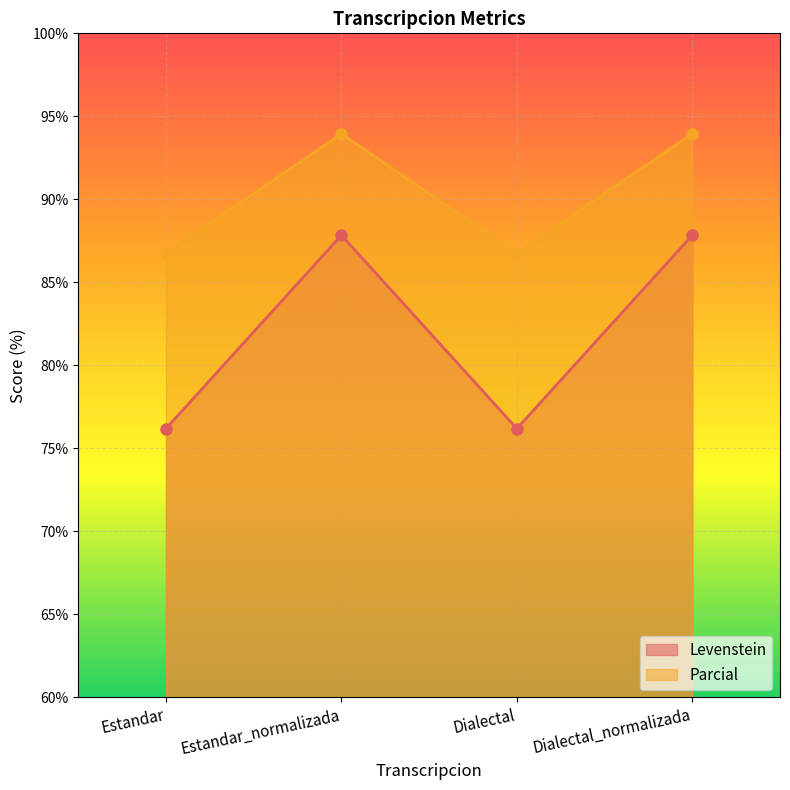

Rank the series by their average value, from highest to lowest.

Parcial, Levenstein